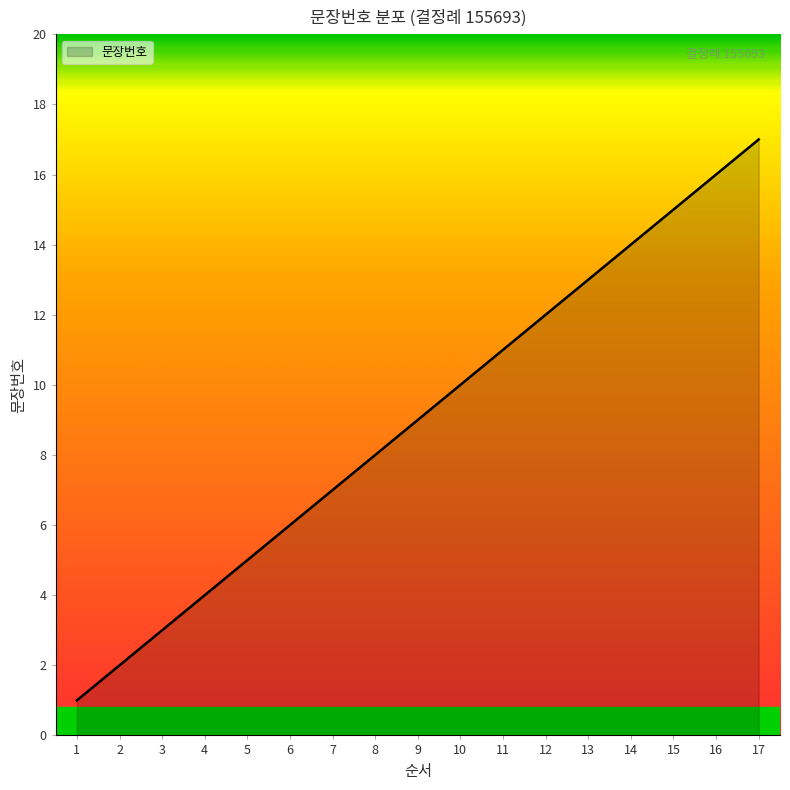

Reading left to right, transcribe all the data shown in this chart.

1=1	2=2	3=3	4=4	5=5	6=6	7=7	8=8	9=9	10=10	11=11	12=12	13=13	14=14	15=15	16=16	17=17